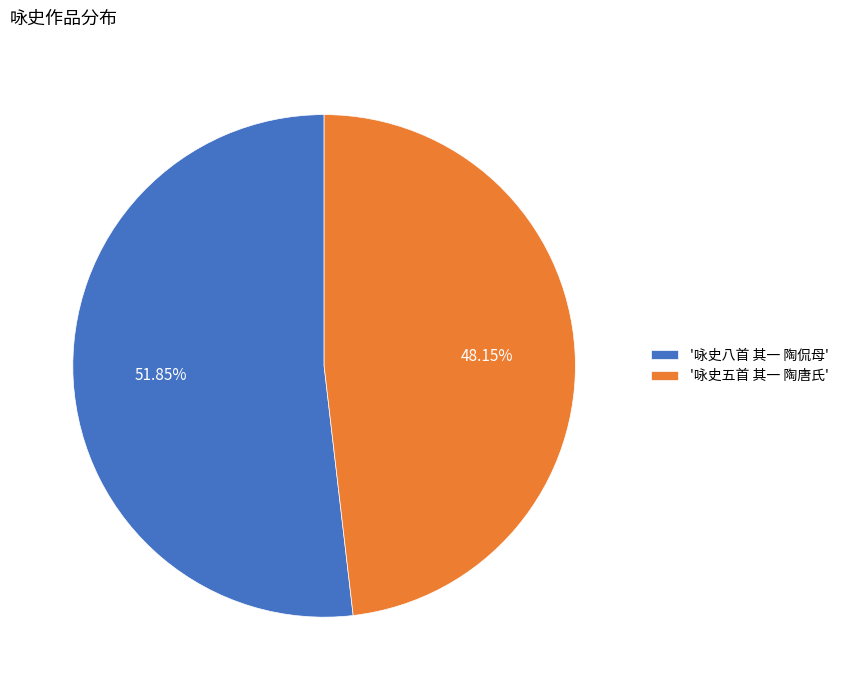

What is the smallest slice in the pie chart?

'咏史五首 其一 陶唐氏'